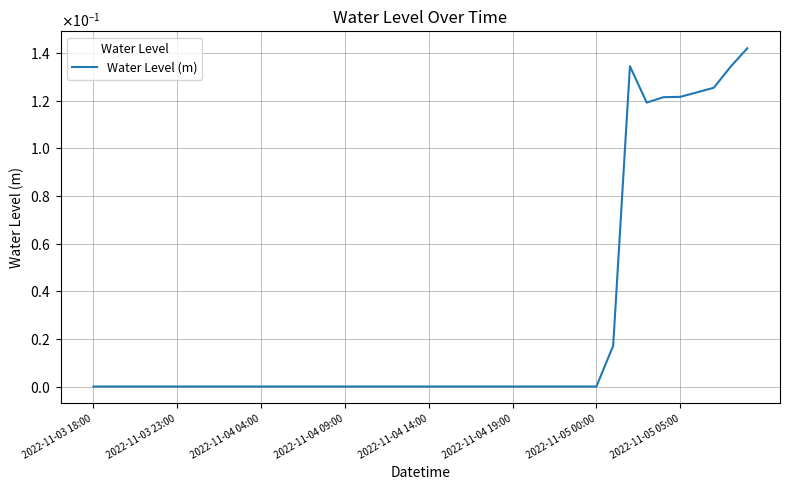

True or false: the data has more than 0 interior local peaks.

True